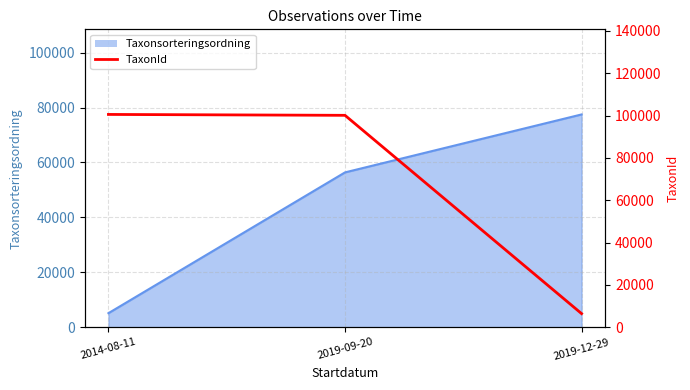

How many categories are shown in the chart?

3